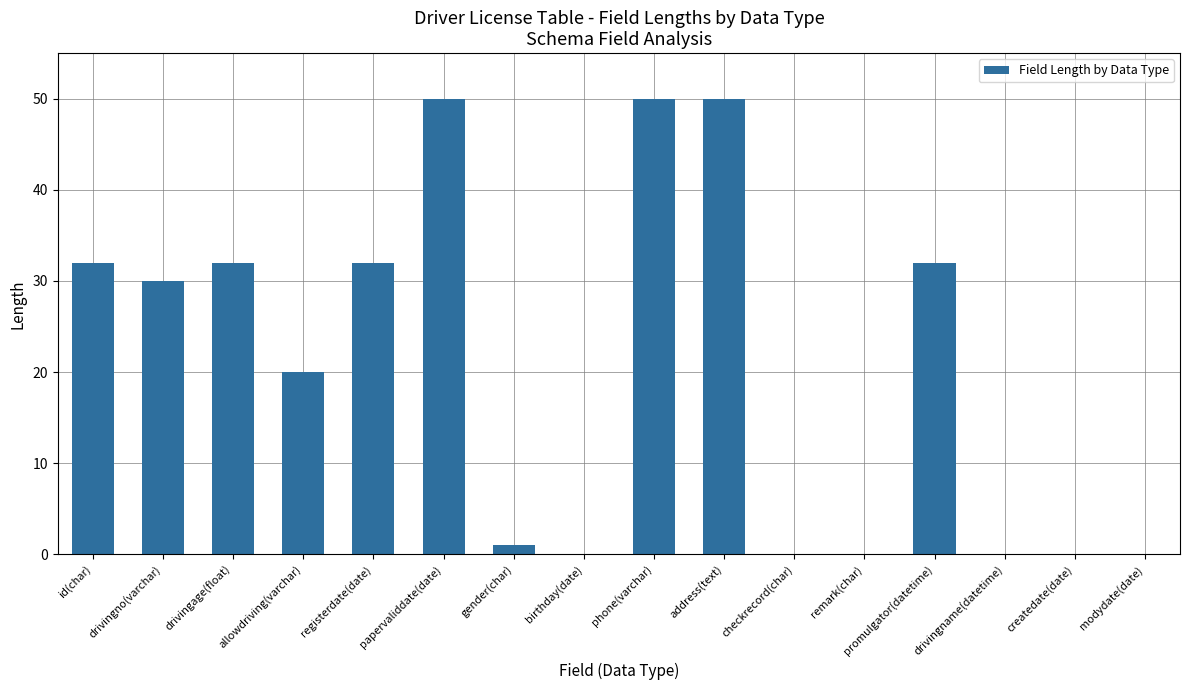

The value at remark(char) is 32. True or false?

False